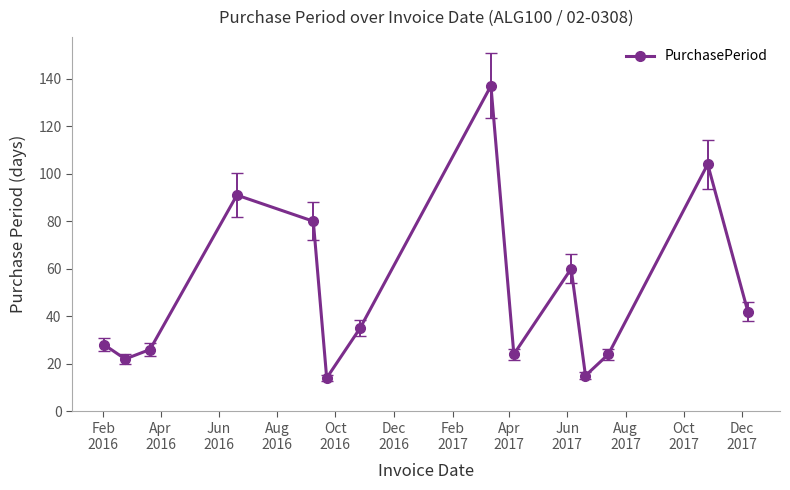

True or false: the data has more than 1 interior local peaks.

True